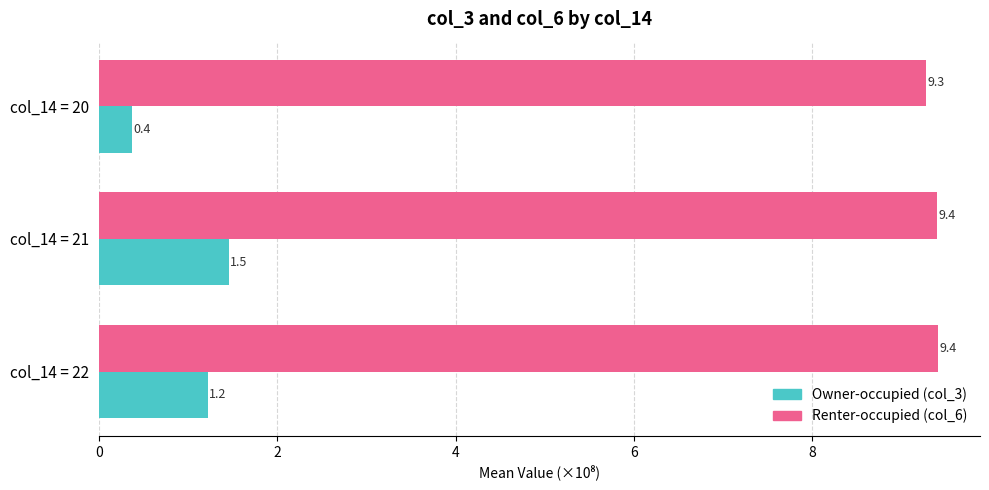

What is the minimum value shown in the chart?

0.4